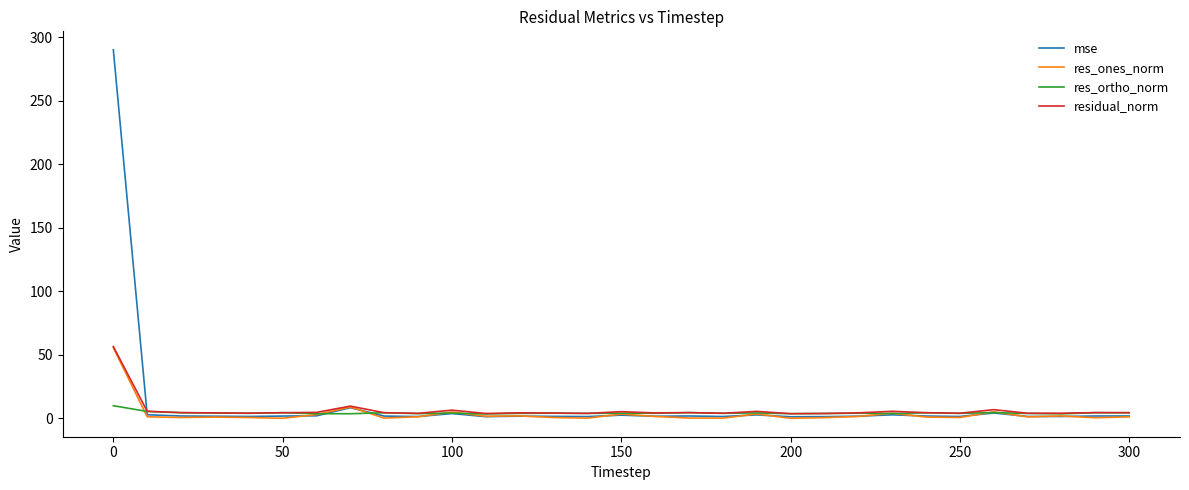

What is the maximum value shown in the chart?

290.2